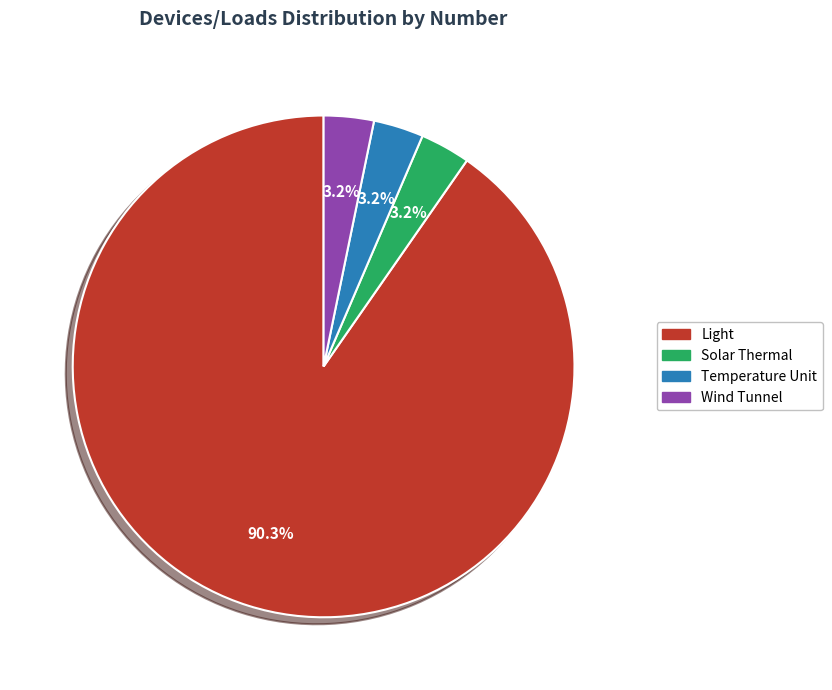

What percentage is the Wind Tunnel slice, to the nearest percent?

3%